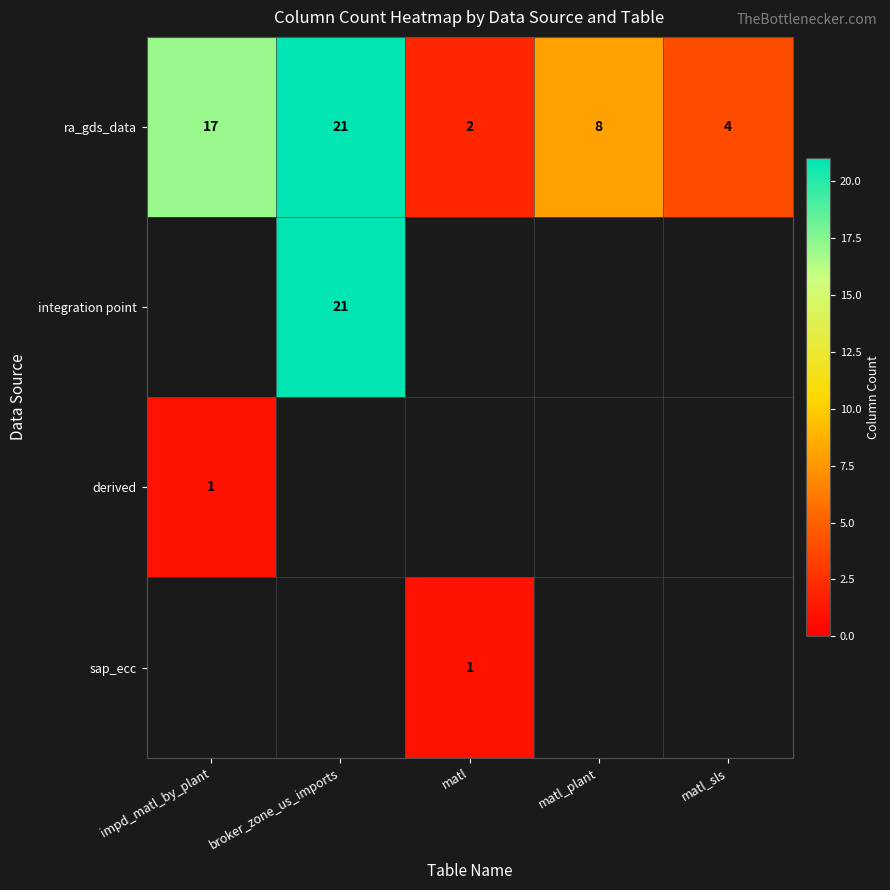

The value of ra_gds_data at broker_zone_us_imports is 30.6. True or false?

False